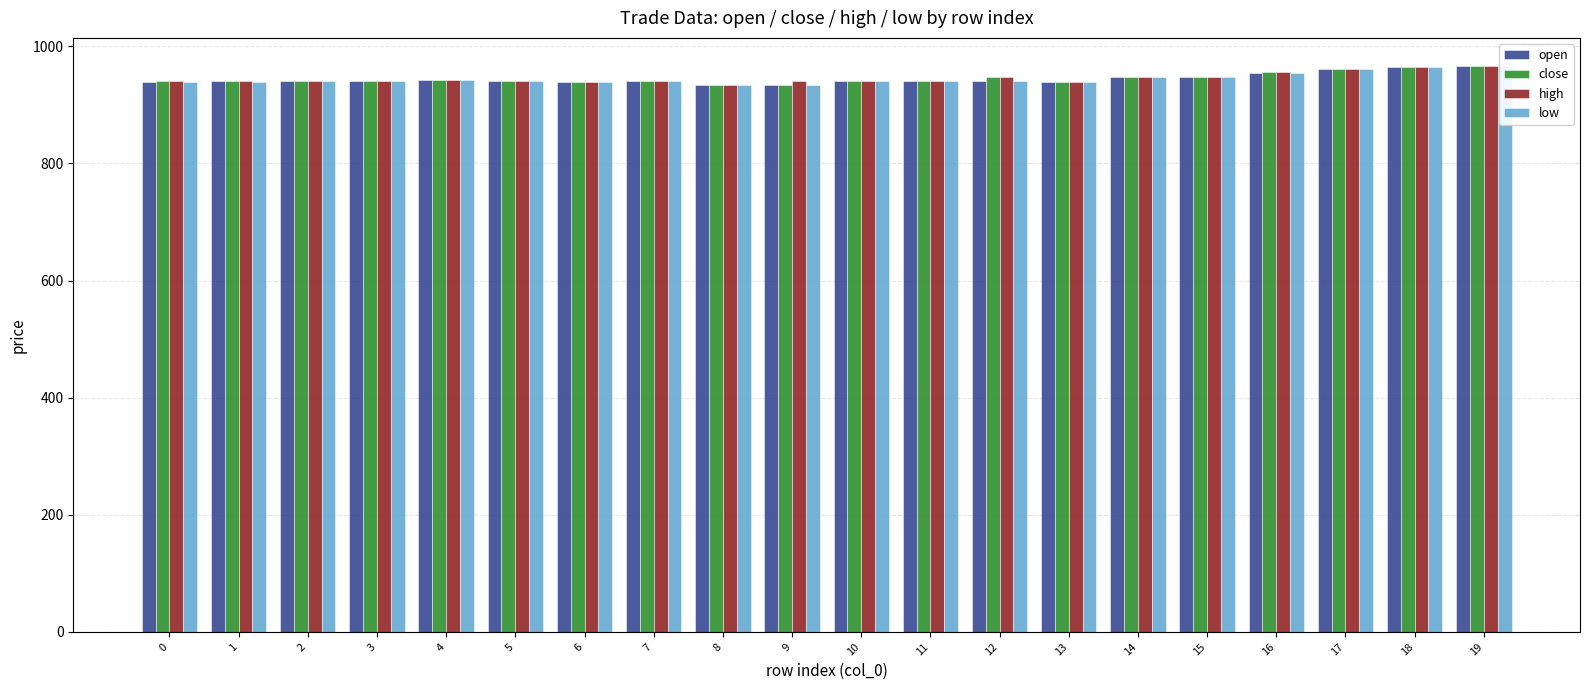

Which series has the widest spread of values?

close